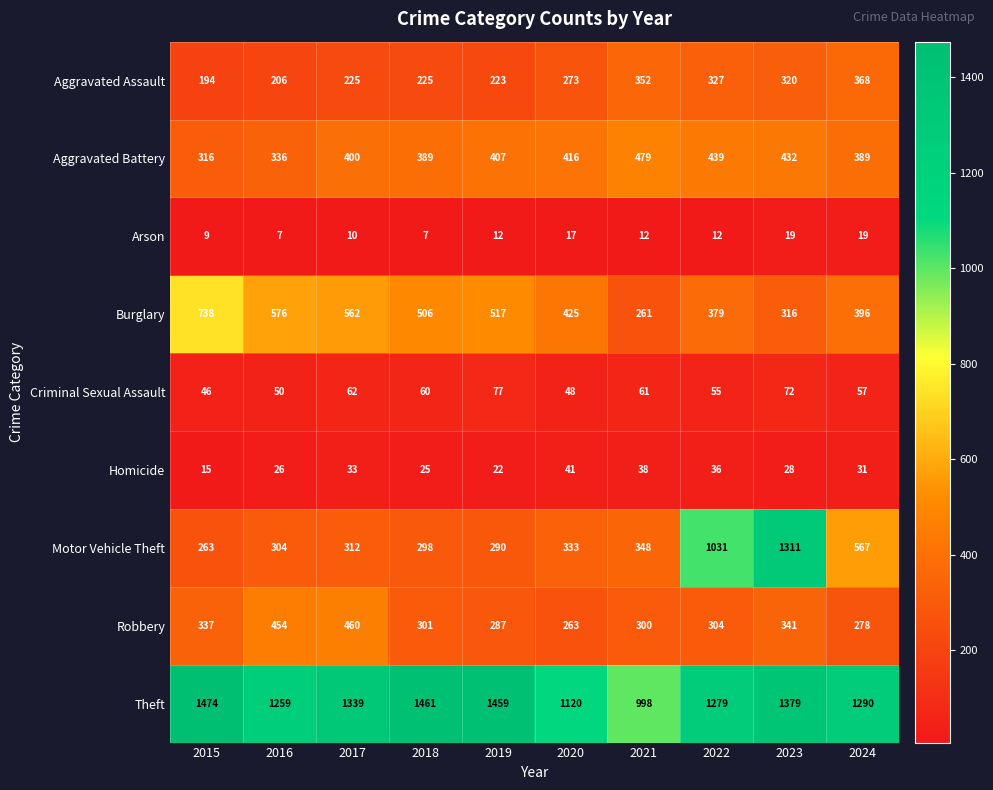

Rank the series at 2021 from highest to lowest value.

Theft, Aggravated Battery, Aggravated Assault, Motor Vehicle Theft, Robbery, Burglary, Criminal Sexual Assault, Homicide, Arson